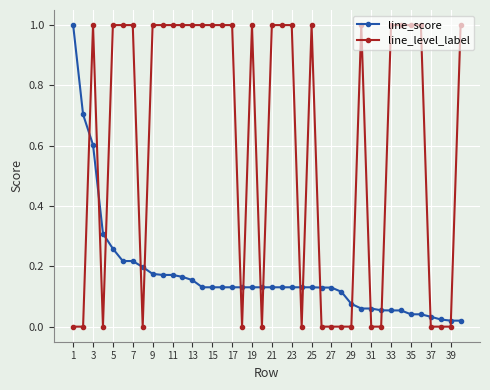

Which series has the largest total across all categories?

line_level_label